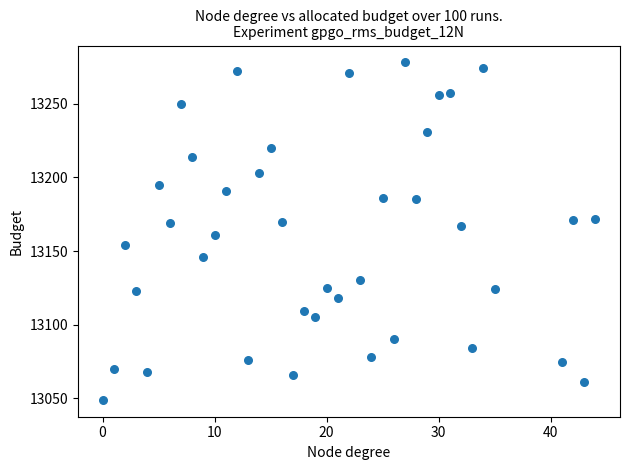

What is the range of Y values (max minus min)?

229